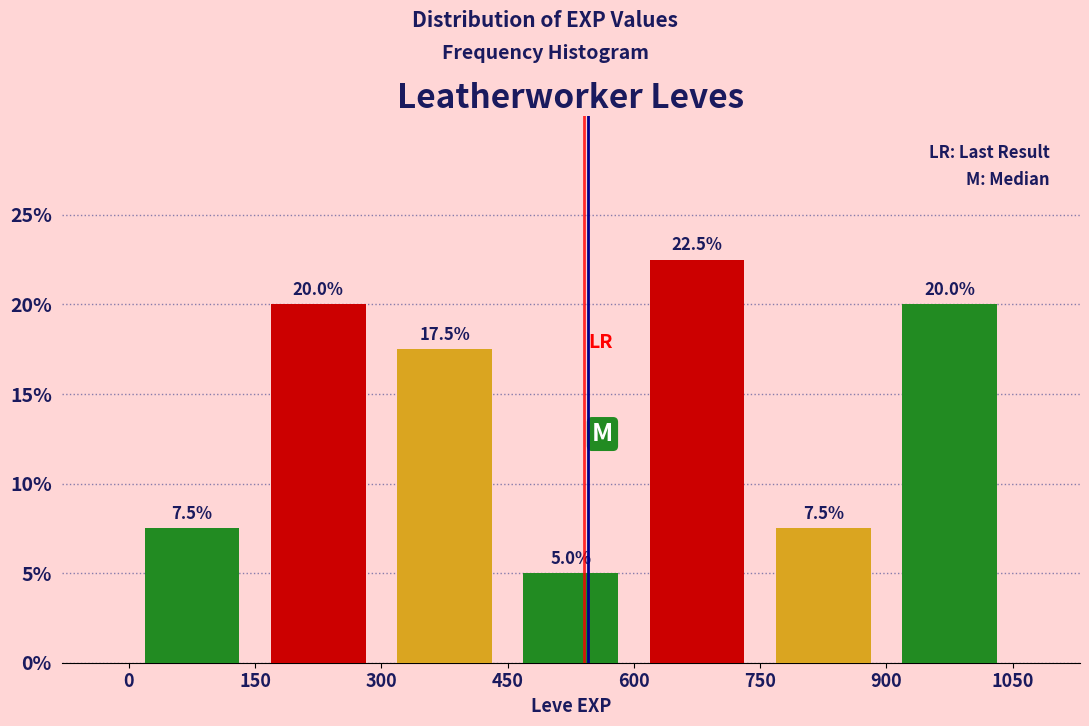

Which range on the x-axis has the tallest bar?

600 to 750